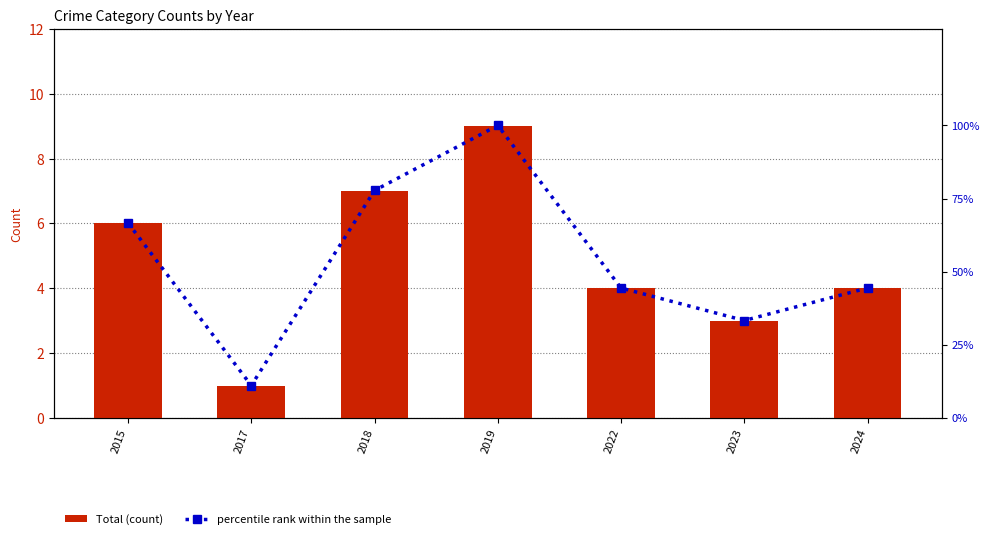

Reading right to left, extract all data points from this chart.

Total (count): 4.0	3.0	4.0	9.0	7.0	1.0	6.0
percentile rank within the sample: 44.4	33.3	44.4	100.0	77.8	11.1	66.7